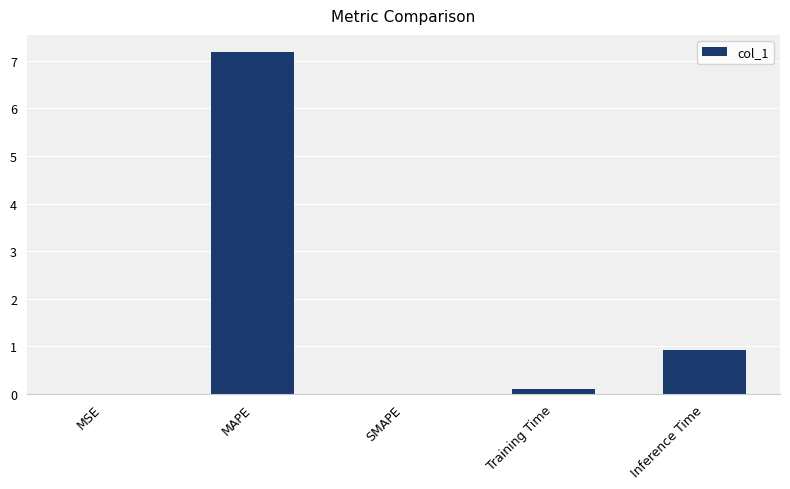

What is the sum of the values at SMAPE and MAPE?

7.2